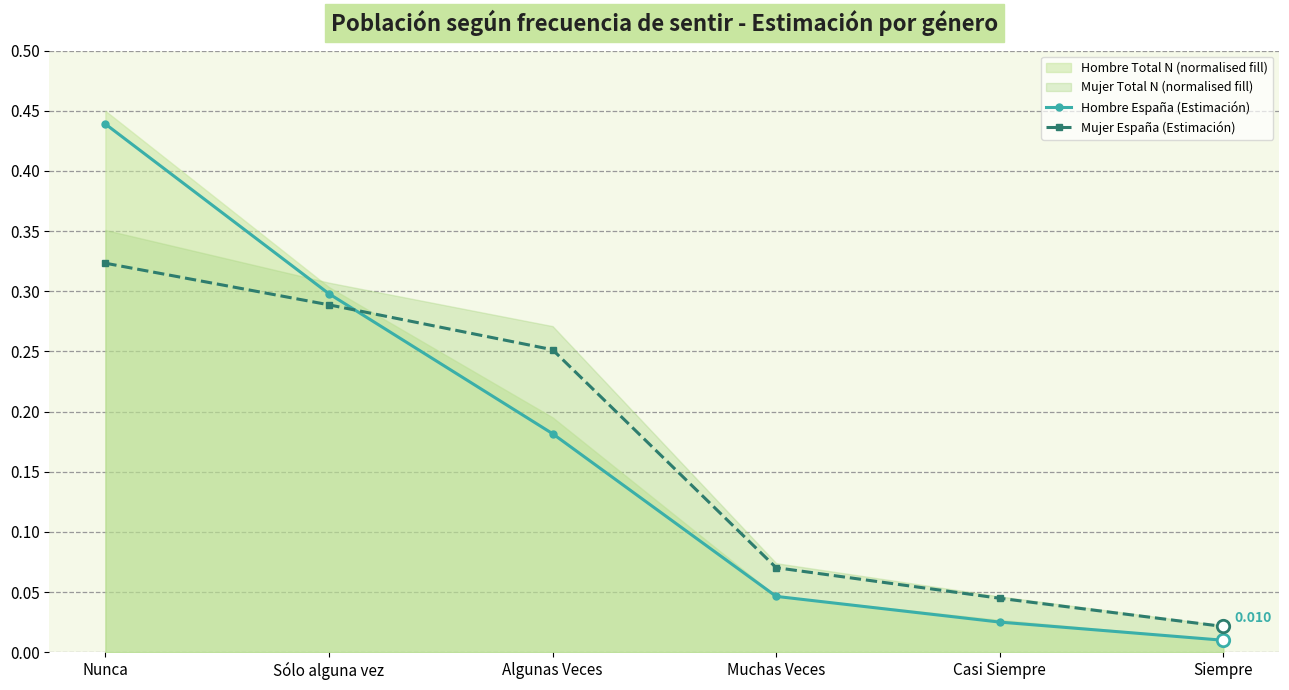

Is the value of Hombre España (Estimación) at Algunas Veces greater than the value of Mujer España (Estimación) at Sólo alguna vez?

No